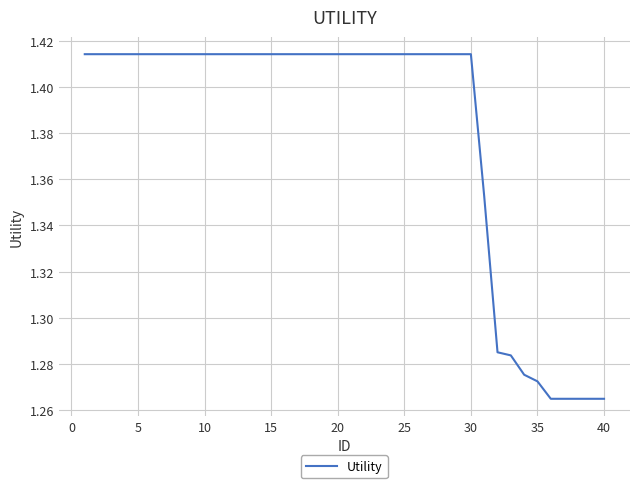

Is this an area chart (filled region under the line)?

No